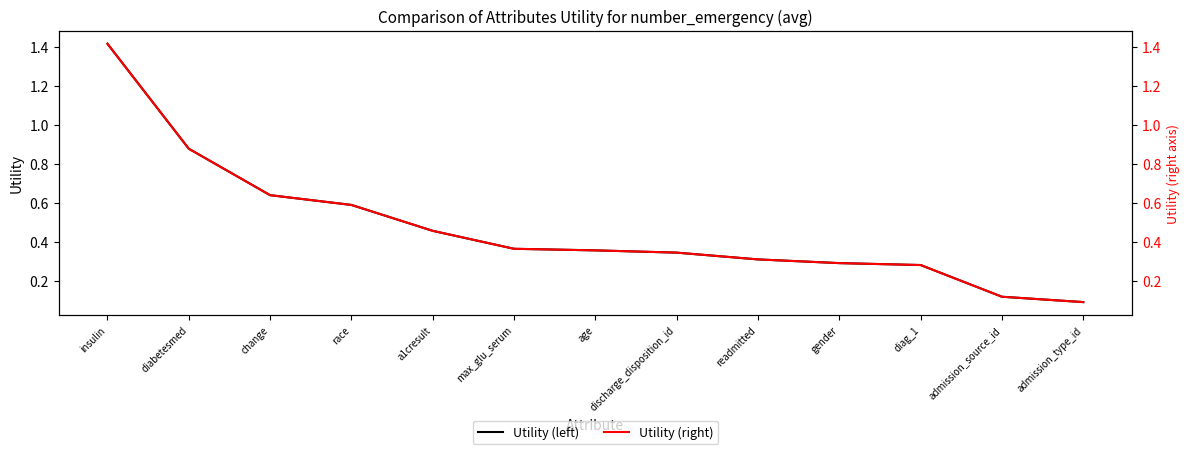

What position from the right is diag_1?

3